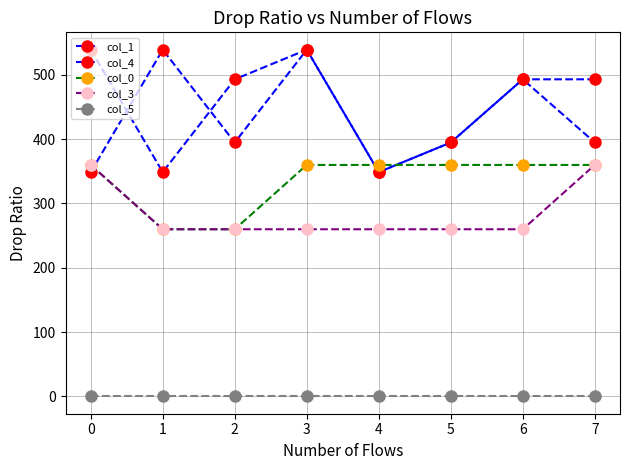

How many categories are shown in the chart?

8